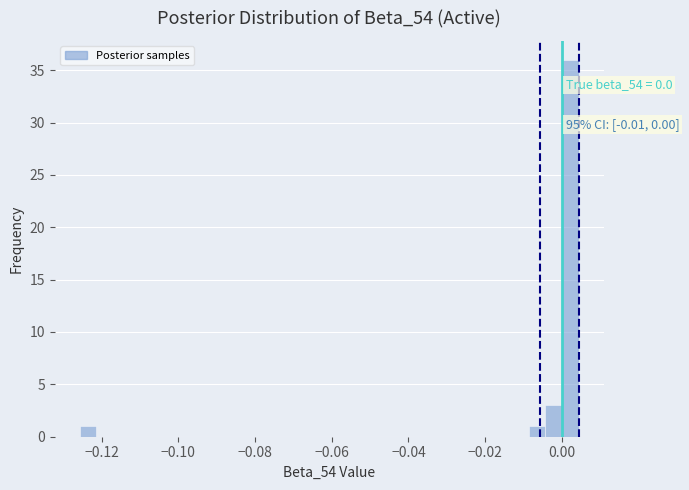

Read against the x-axis, roughly where is the centre of the tallest bar?

0.002